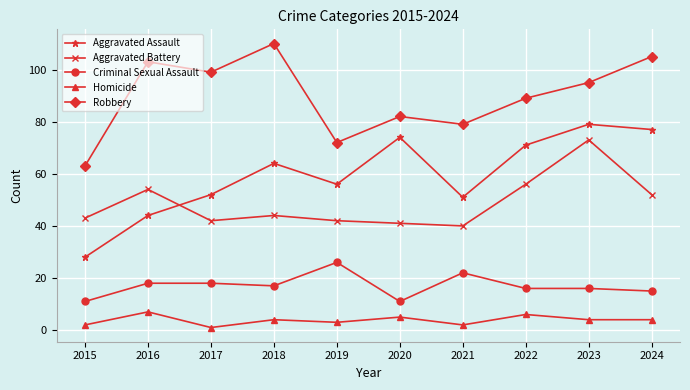

Which series changed the most between 2022 and 2023?

Aggravated Battery